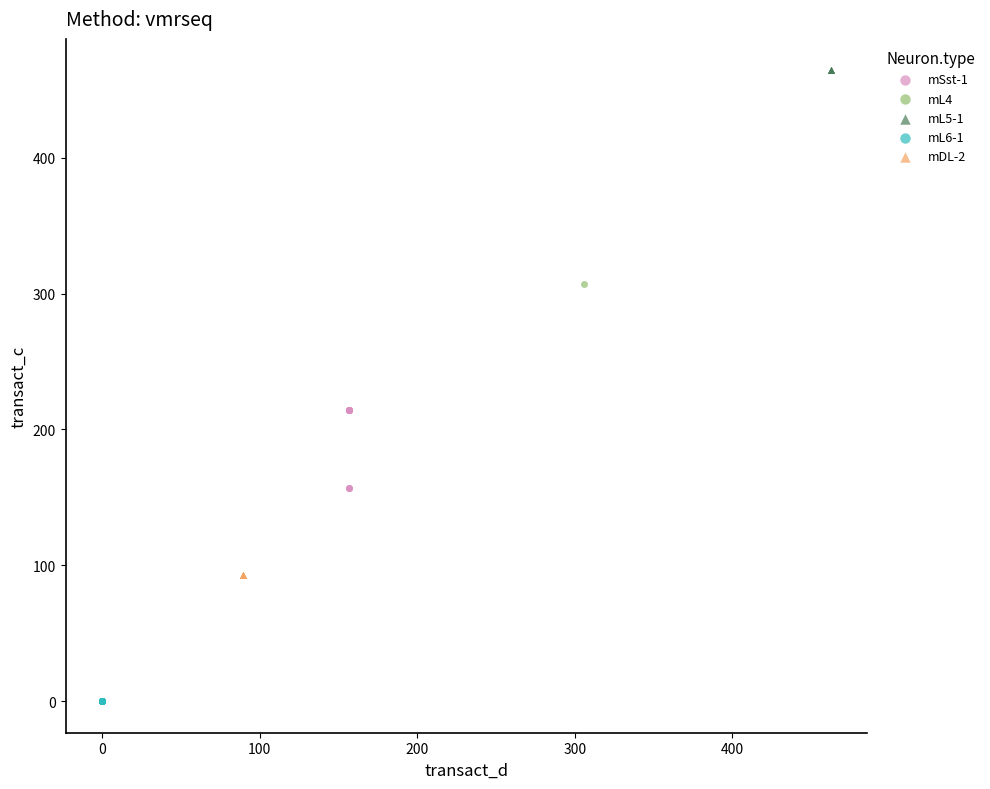

Which series contains the lowest Y value?

mL6-1